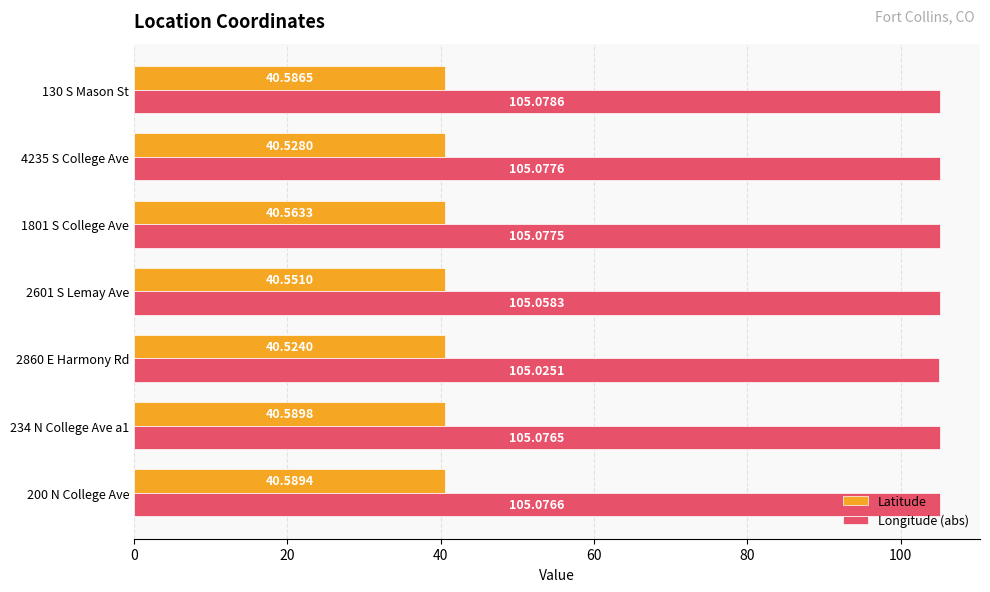

How many Longitude (abs) values are between 105 and 106?

7